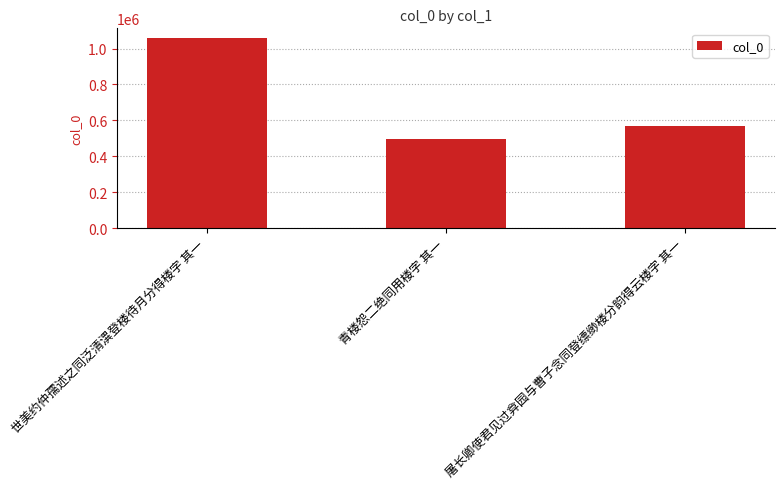

Reading left to right, extract all data points from this chart.

世美约仲孺述之同泛清潩登楼待月分得楼字 其一=1059326	青楼怨二绝同用楼字 其一=496911	屠长卿使君见过弇园与曹子念同登缥缈楼分韵得云楼字 其一=569585